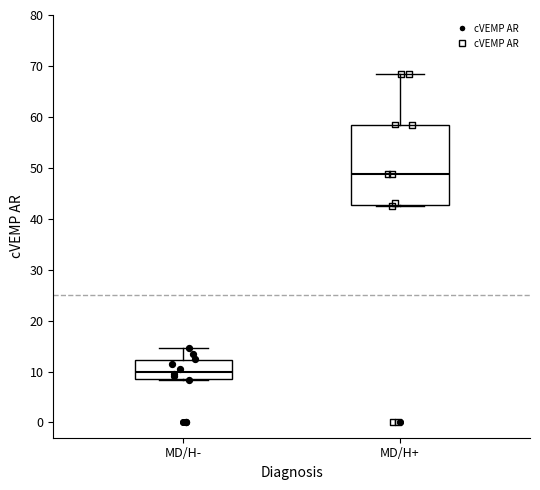

Which box's median line is the lowest?

MD/H-